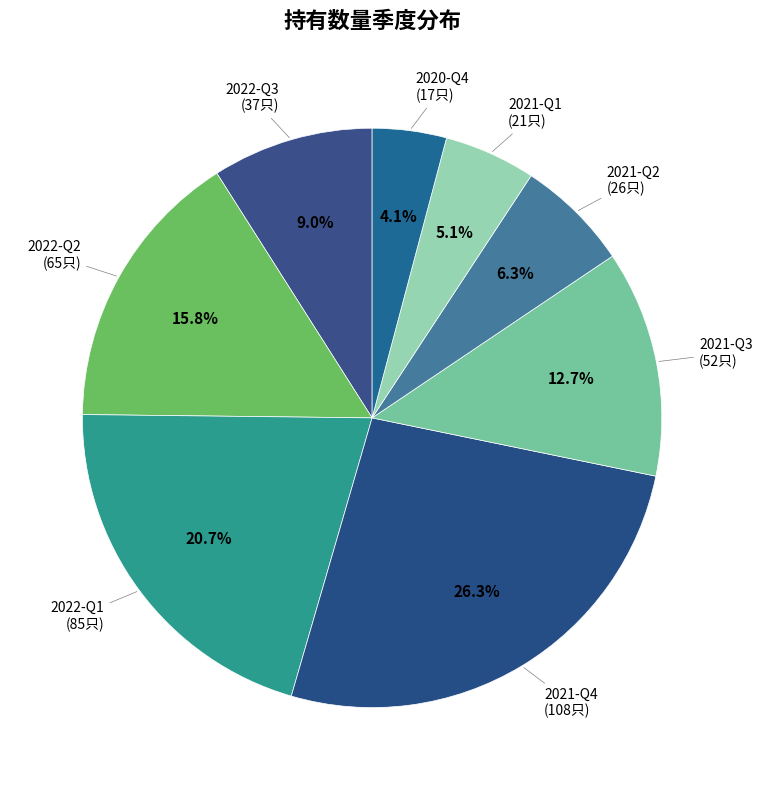

How many segments does this pie chart have?

8